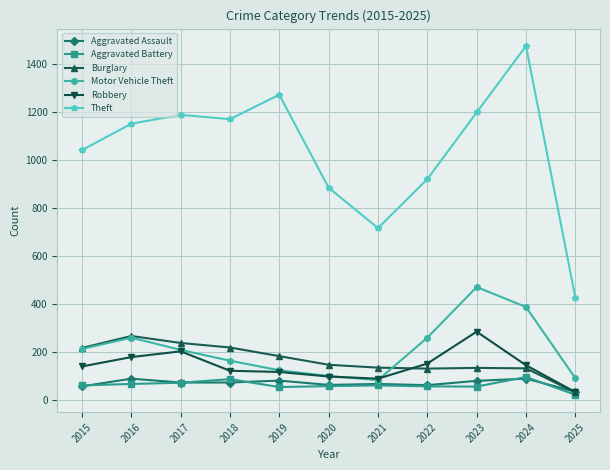

True or false: Theft and Robbery cross at least once.

False